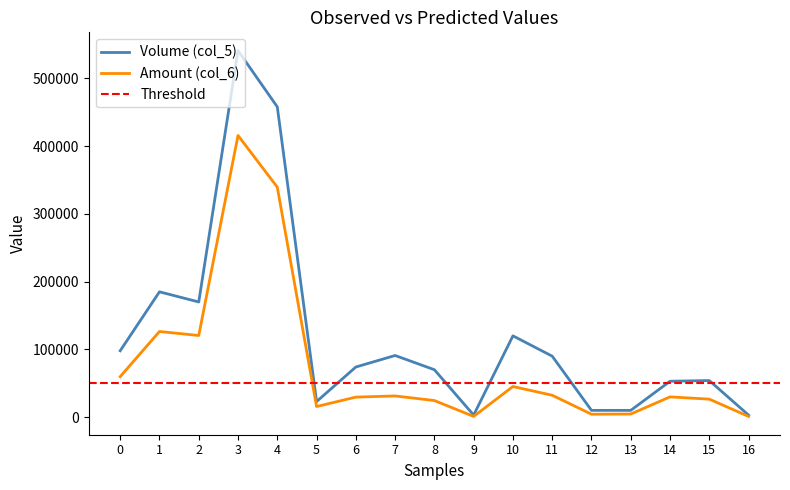

Reading left to right, extract all data points from this chart.

Volume (col_5): 0=98000	1=185000	2=170000	3=541000	4=458000	5=23000	6=74000	7=91000	8=70000	9=3000	10=120000	11=90000	12=10000	13=10000	14=53000	15=54000	16=3000
Amount (col_6): 0=59780	1=126420	2=120520	3=415810	4=339420	5=15640	6=29560	7=31270	8=24500	9=1050	10=45200	11=32300	12=4300	13=4600	14=29900	15=26560	16=1050